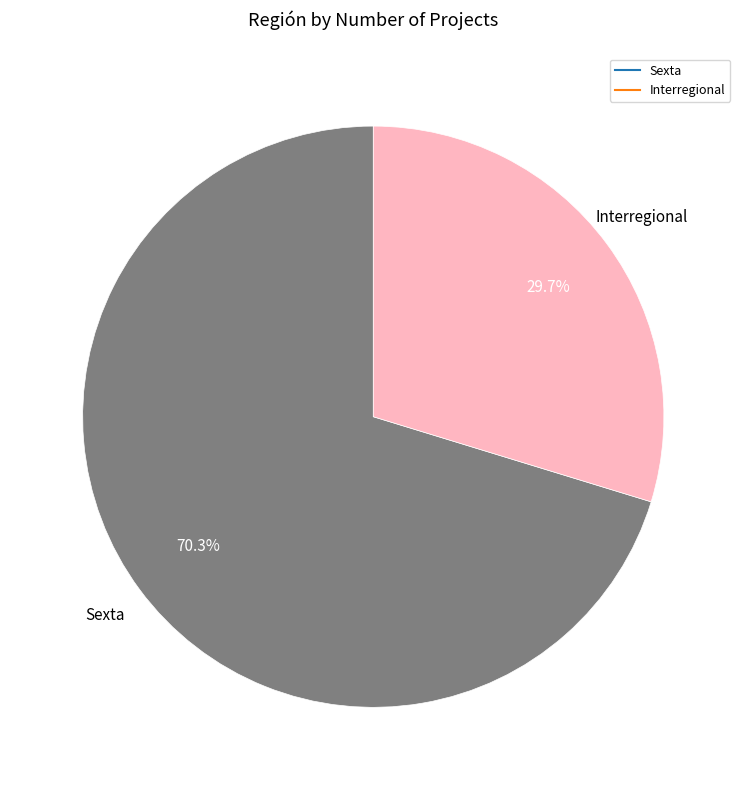

Which category has the smallest portion of the pie?

Interregional